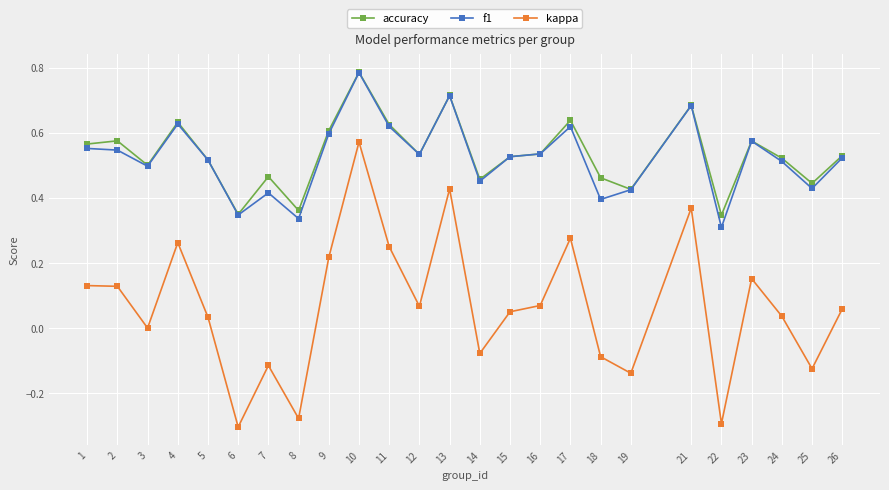

Which category has the highest value across all series?

10